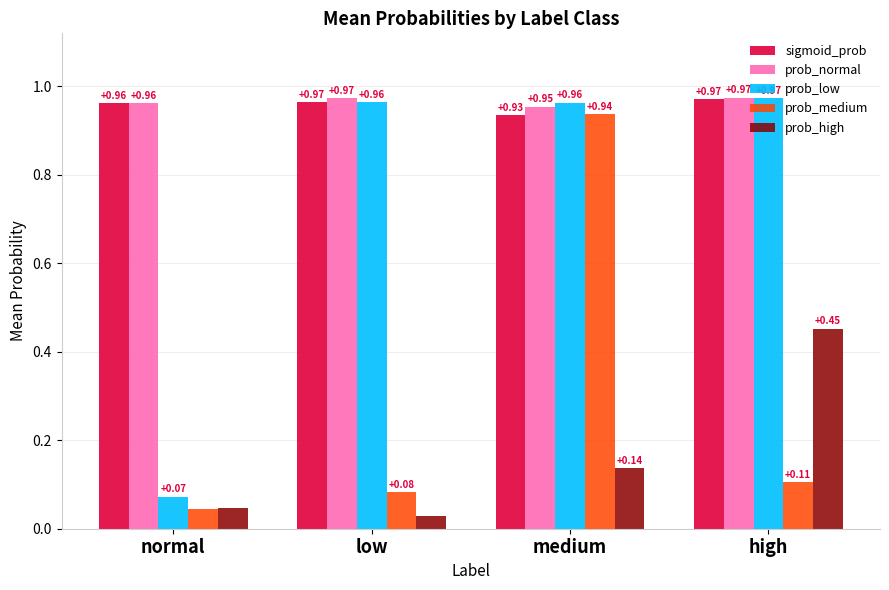

At how many categories does at least one series exceed 0?

4